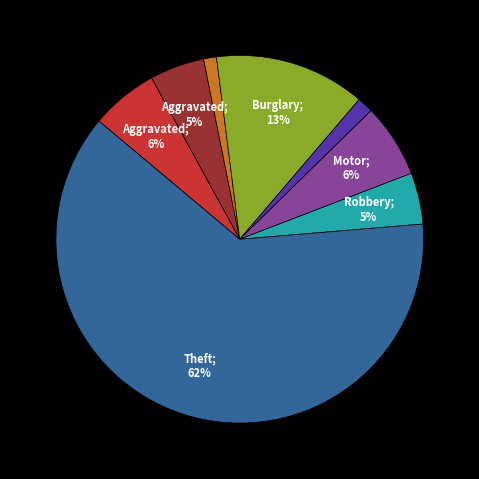

Is there a majority slice in this chart?

Yes